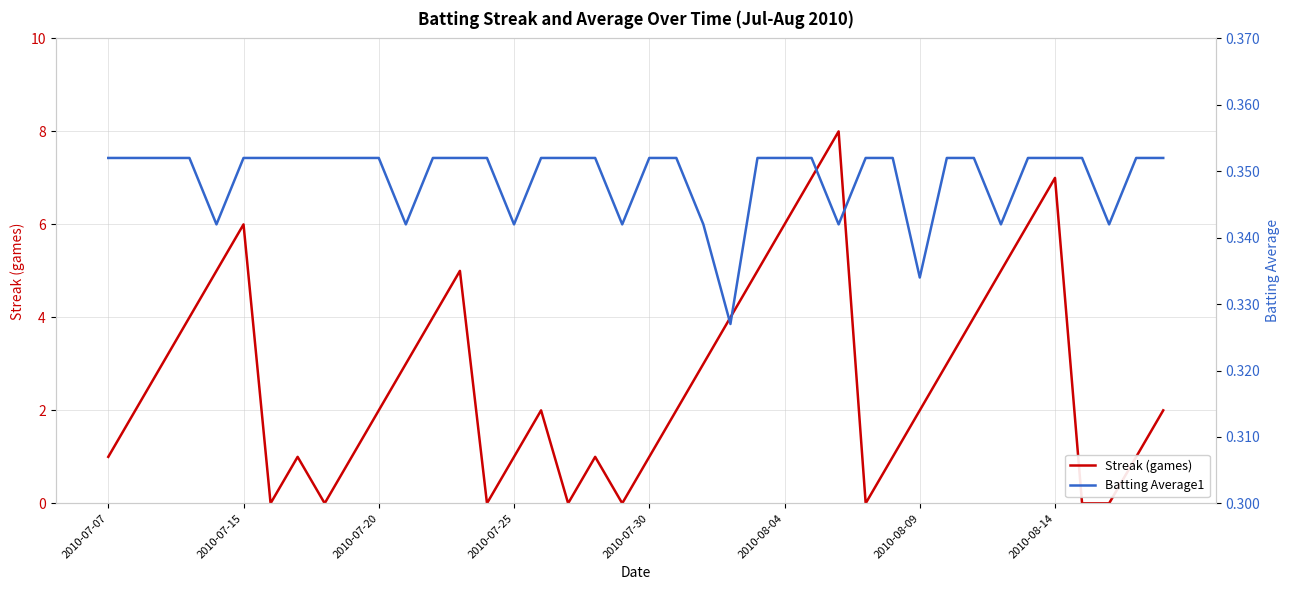

The Streak (games) series shows 1 at 2010-07-30. True or false?

True